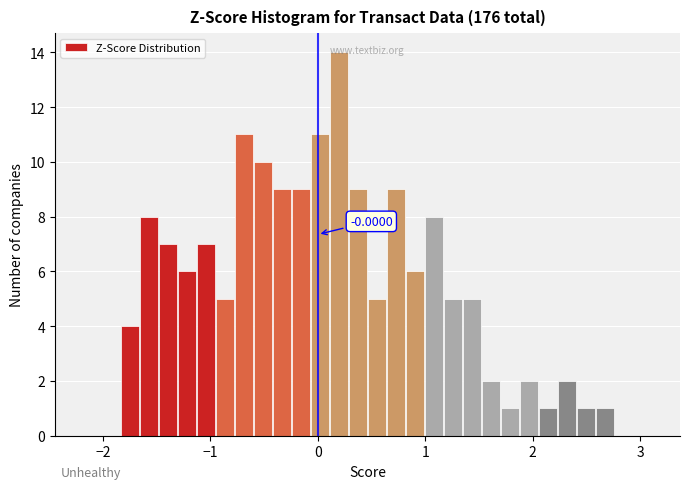

Read against the x-axis, roughly where is the centre of the tallest bar?

0.2